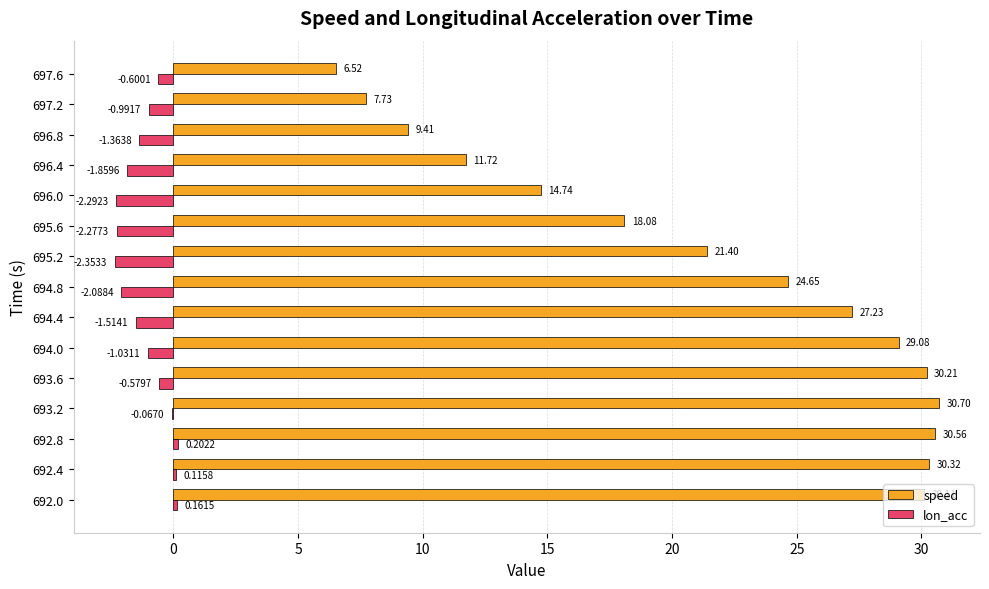

At which category is the sum across all series the highest?

692.8